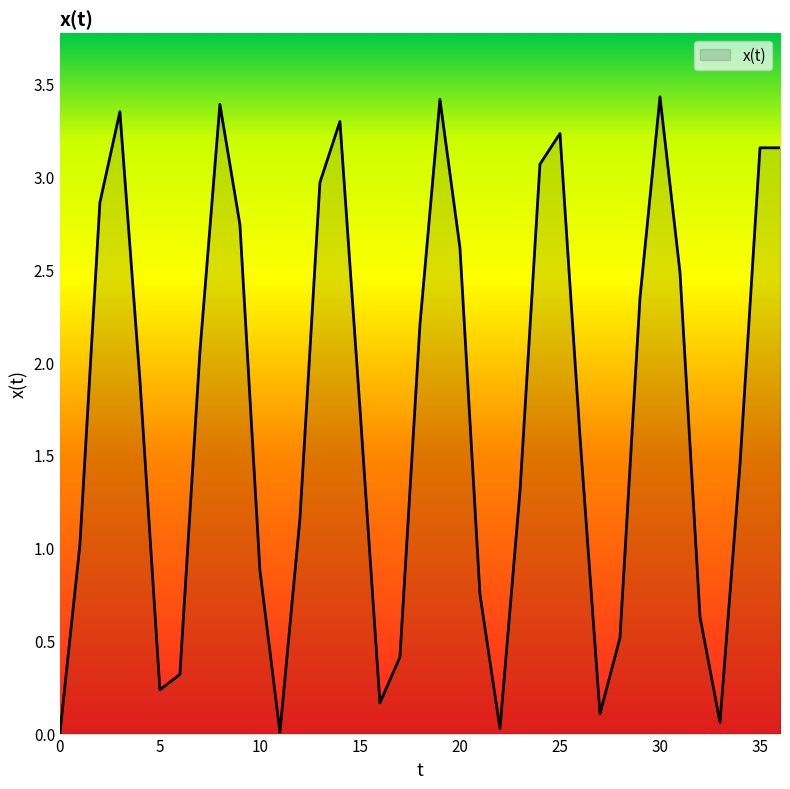

What is the average value?

1.7